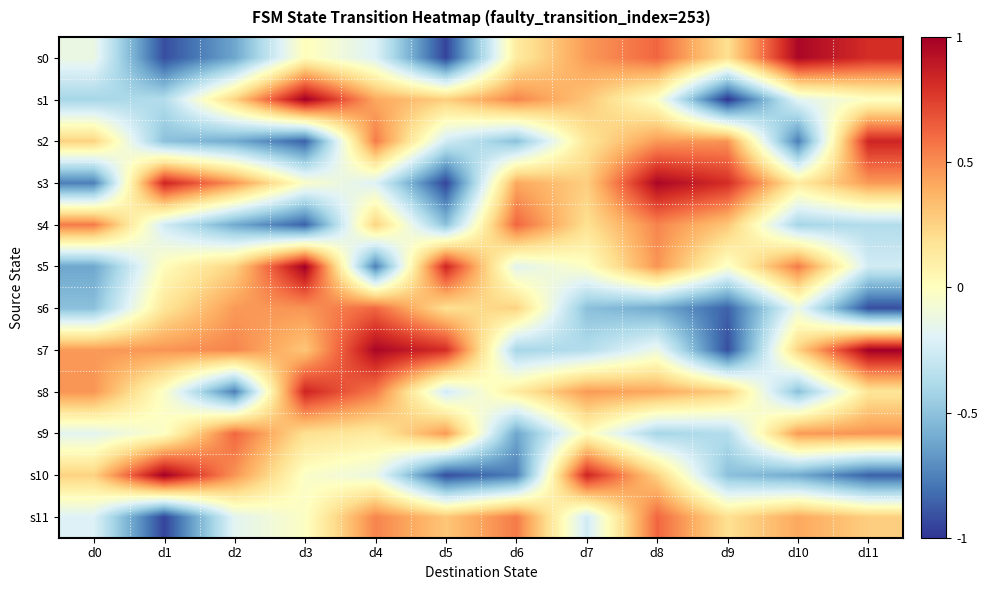

What is the minimum value shown in the chart?

-1.0